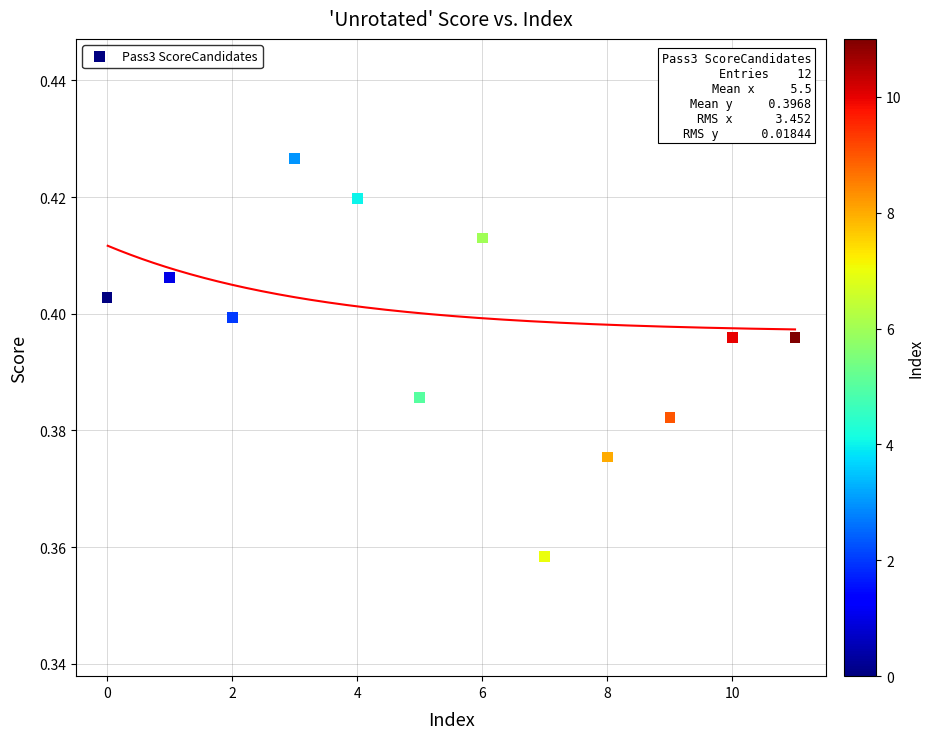

Count the number of points in this scatter plot.

12